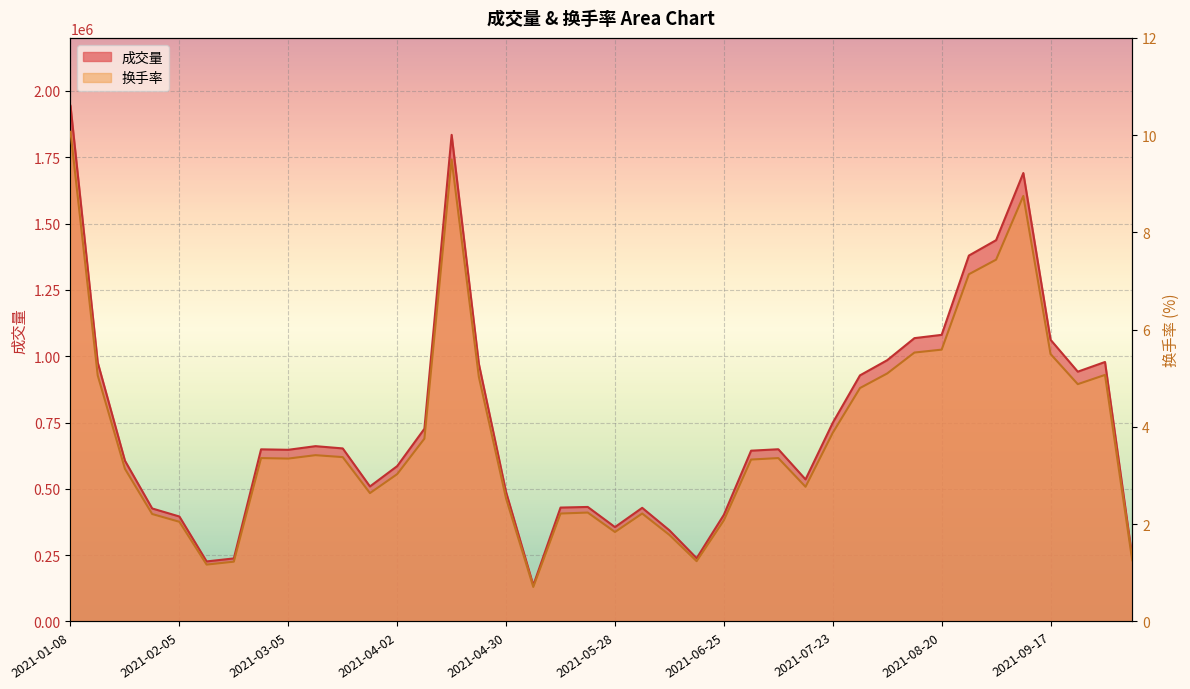

True or false: 成交量 and 换手率 intersect in this chart.

False